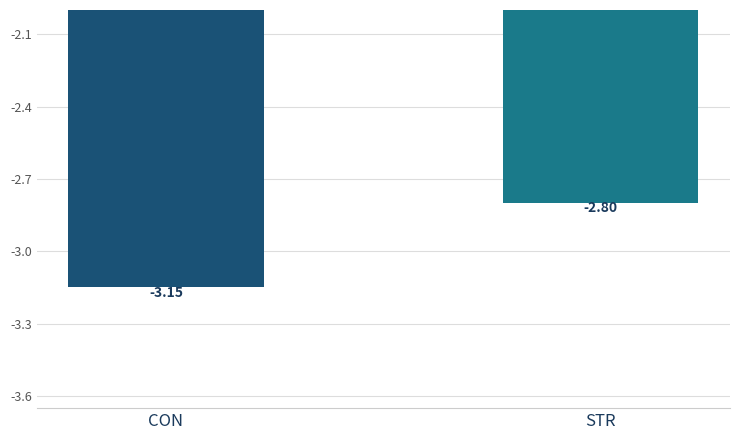

The chart shows a value of -4.8 at STR. True or false?

False